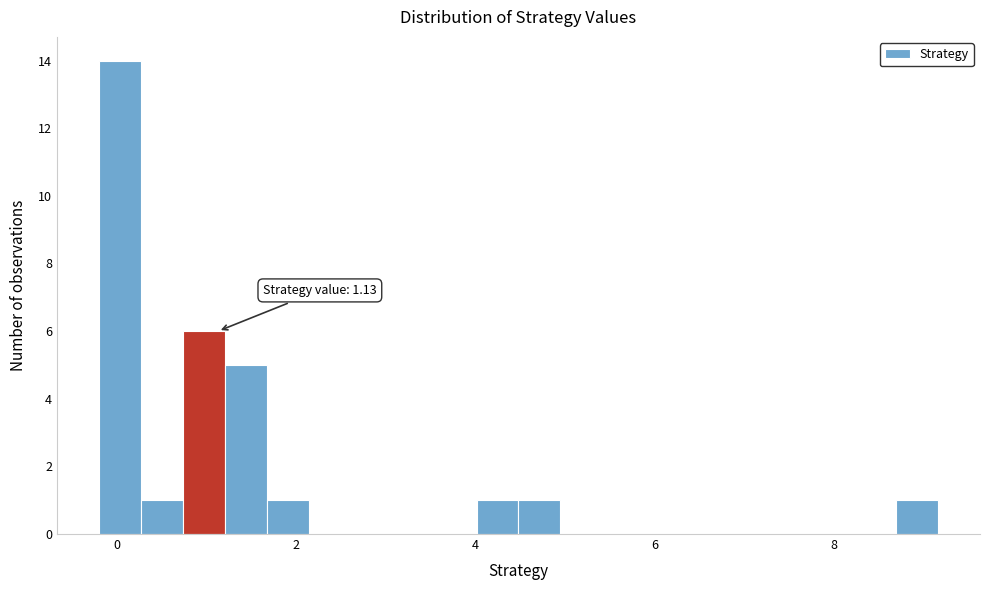

Around what value on the x-axis is the tallest bar? Give the approximate position of its centre, as read against the axis.

0.0